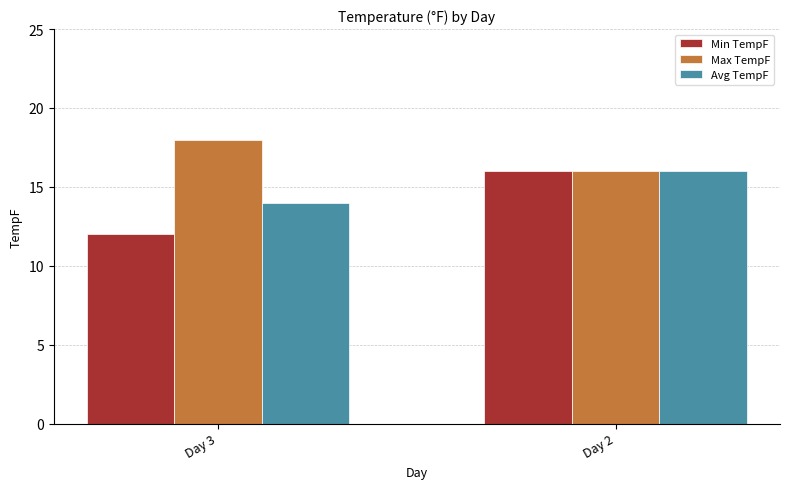

What is the sum of all Avg TempF values?

30